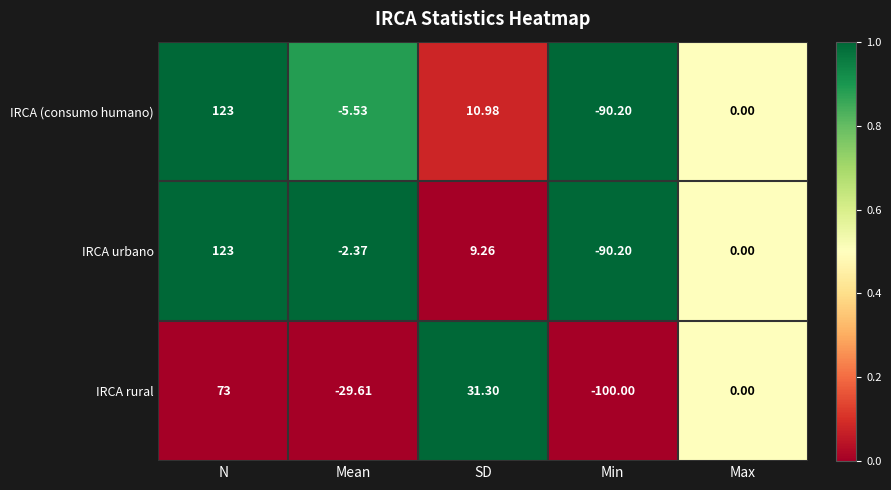

How many series are shown in this chart?

3